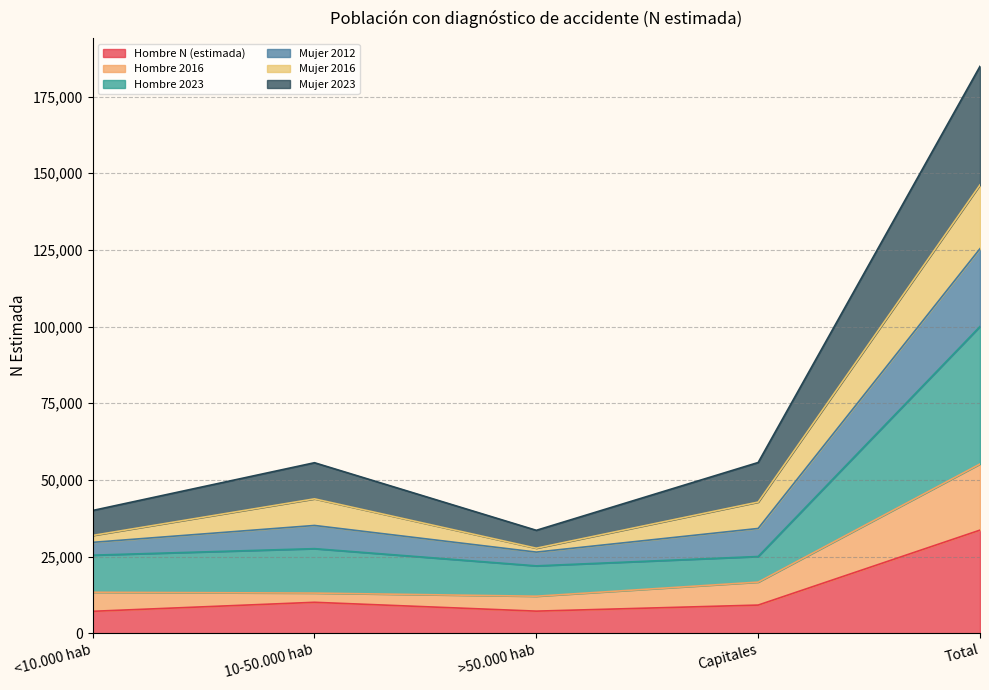

What is the value of the Hombre 2023 point at the 4th from the left?

25020